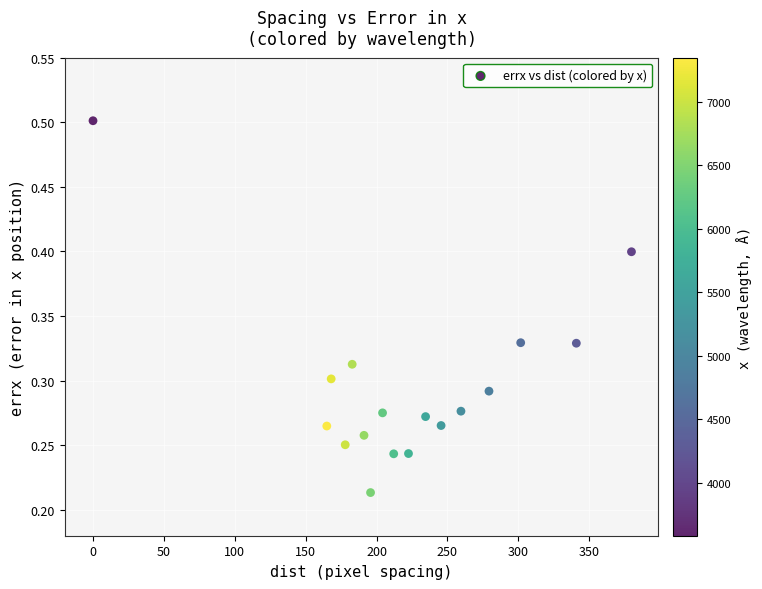

What is the range of X values (max minus min)?

379.8